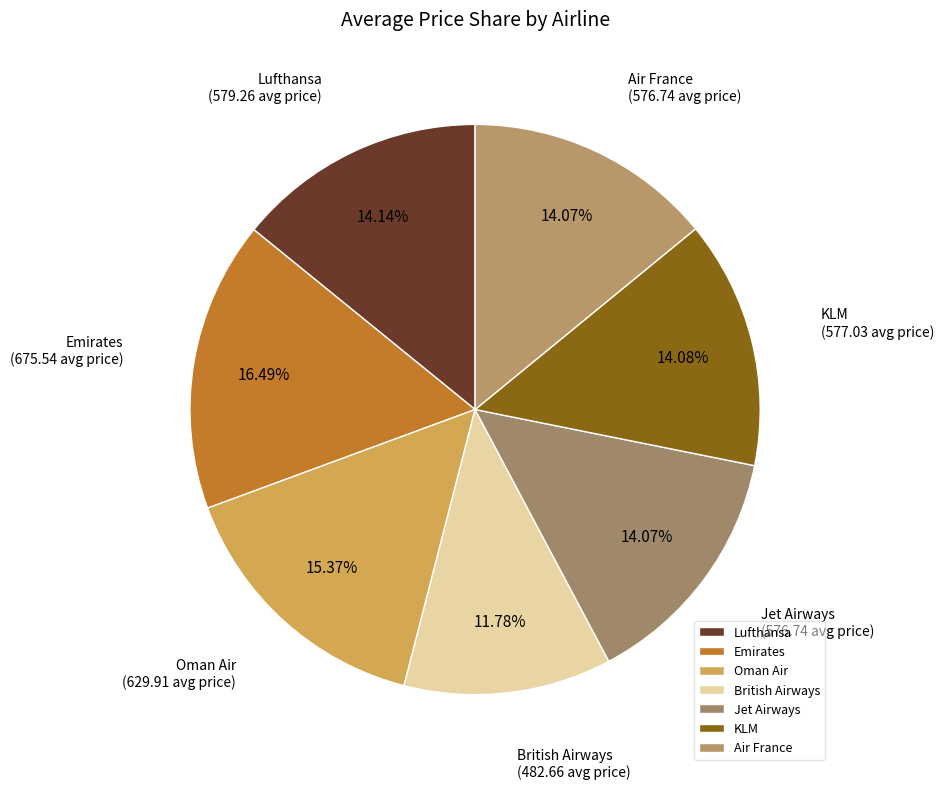

Combined, do Air France and Lufthansa account for over 50%?

No